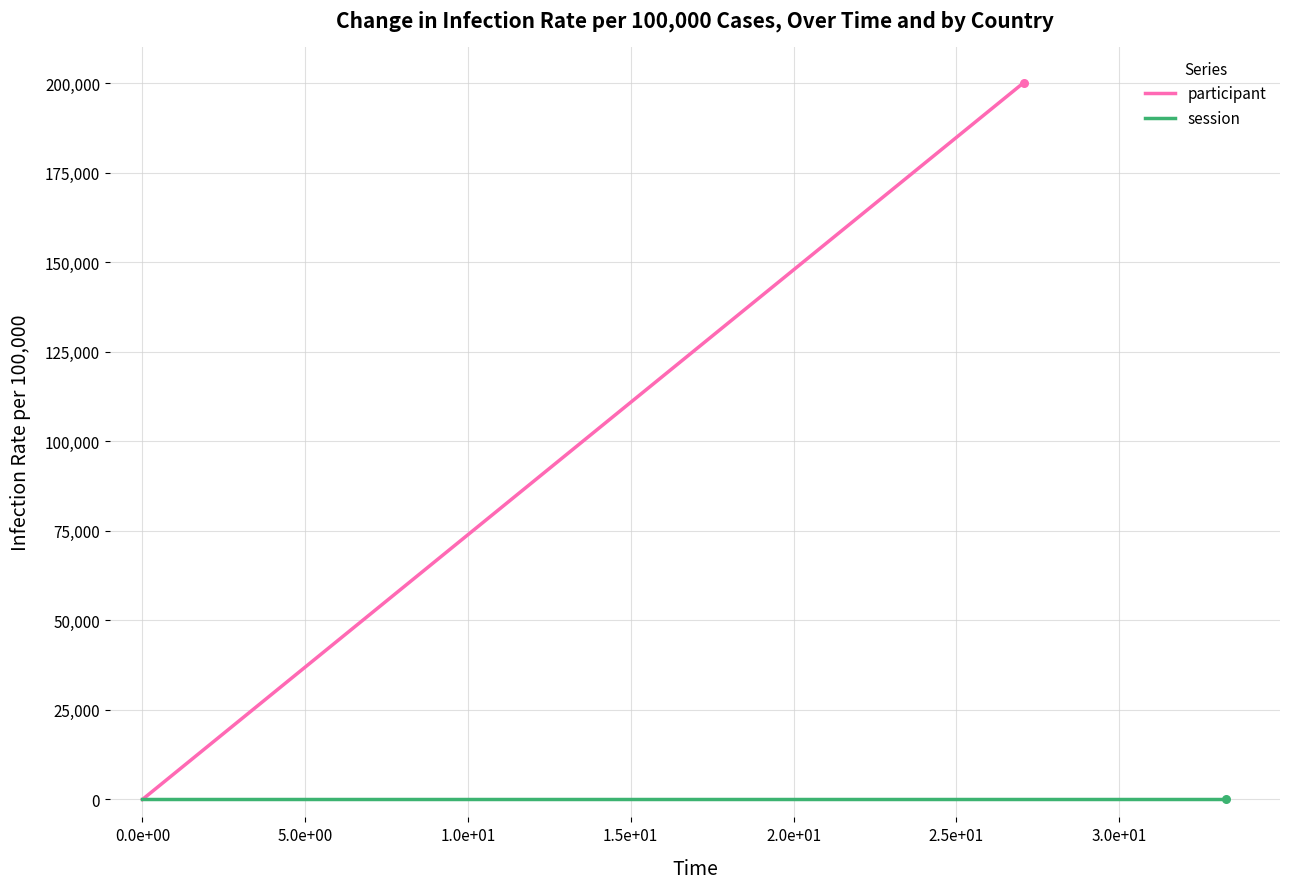

Which series has the largest total across all categories?

participant